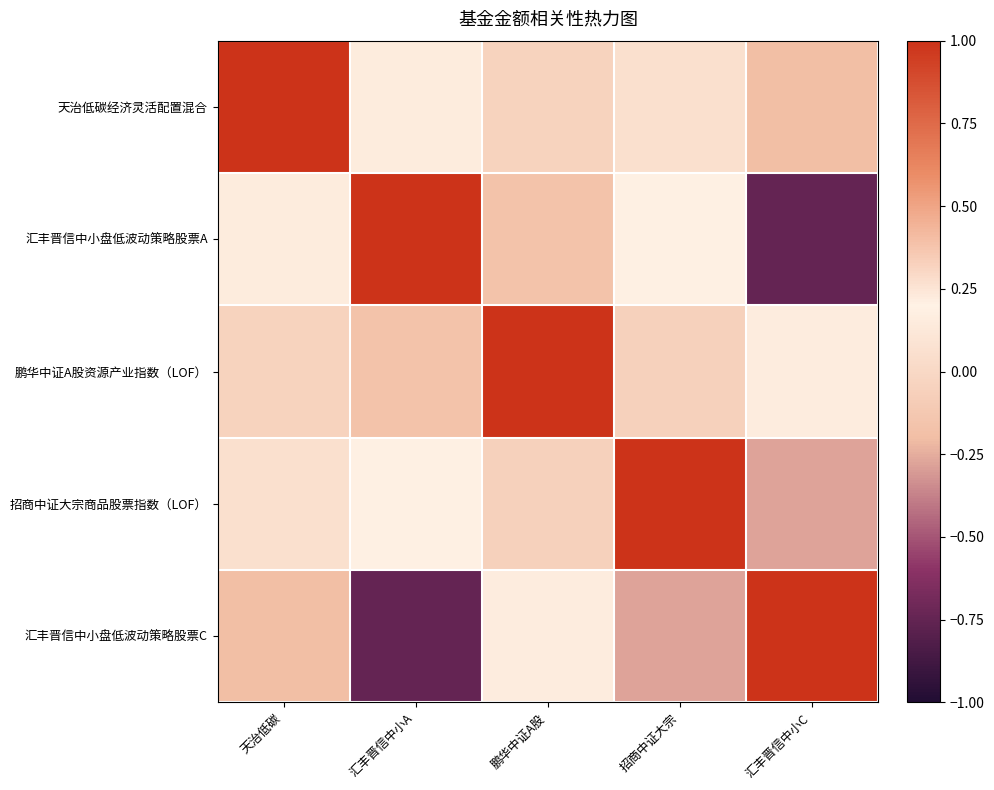

Which series has the largest total across all categories?

天治低碳经济灵活配置混合